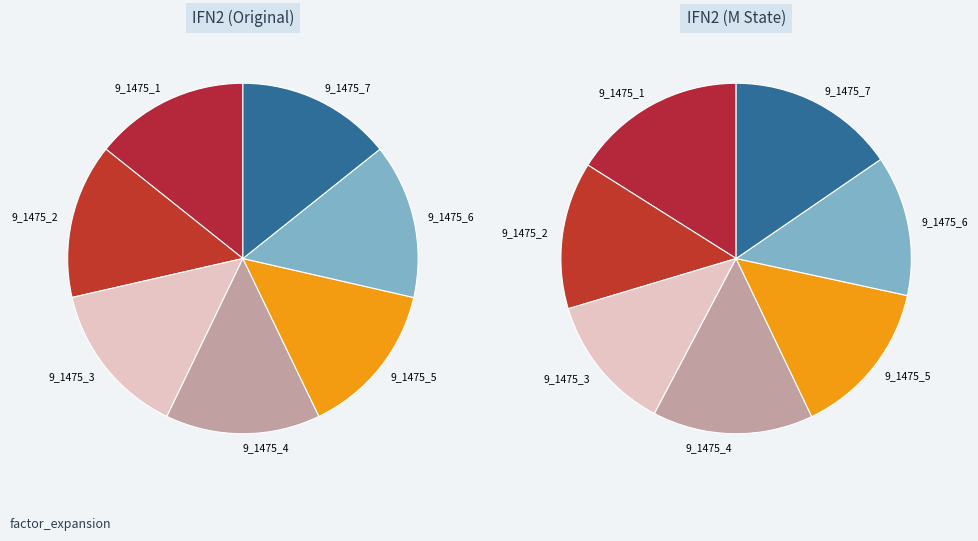

How many segments does this pie chart have?

7